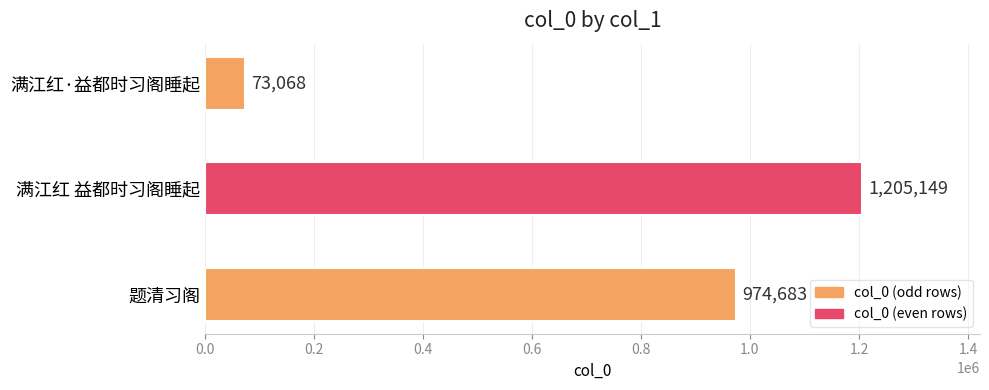

Is it true that the value at 题清习阁 is 974683?

True